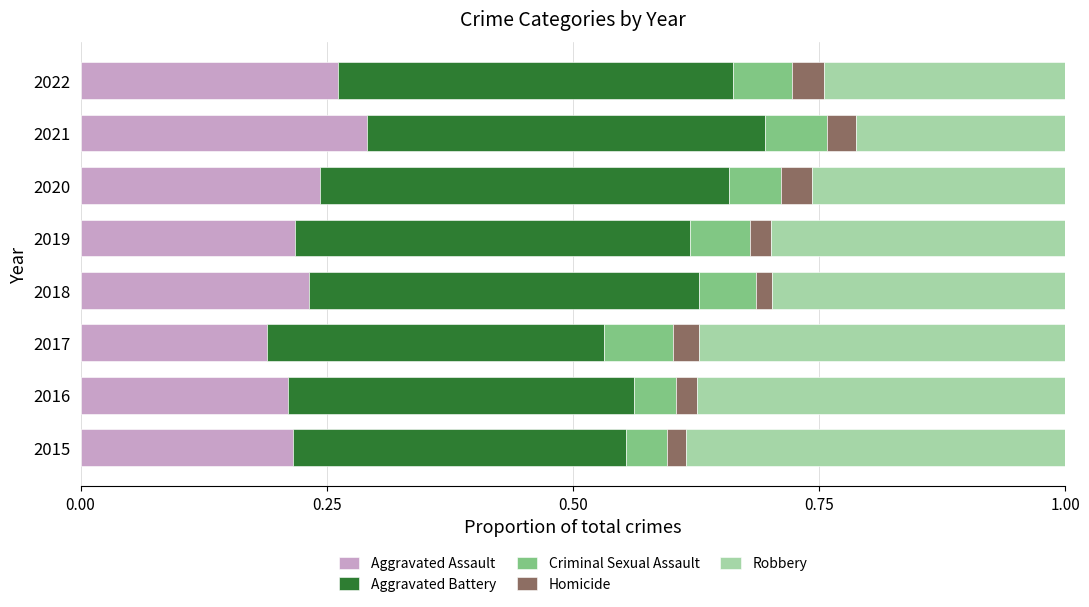

What is the total value across all series at 2022?

1.0